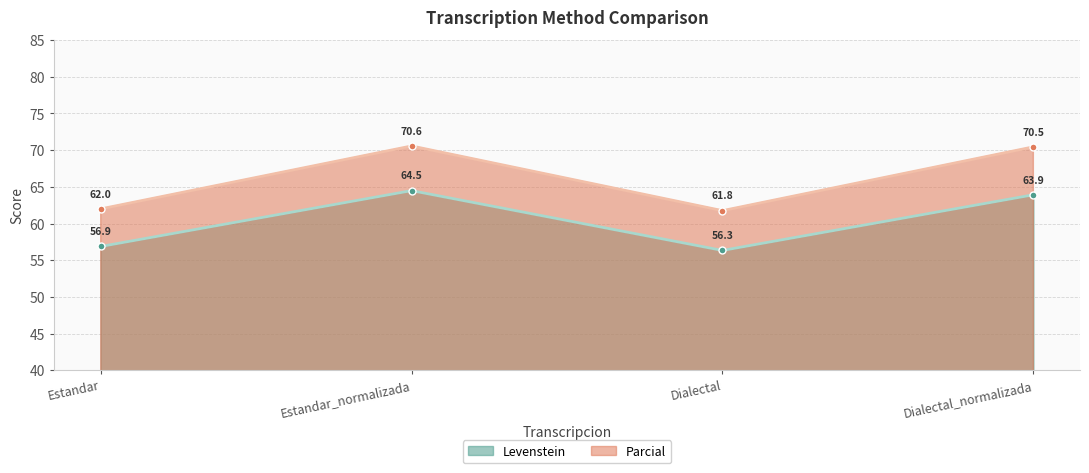

How many values in the Parcial series are below 70?

2